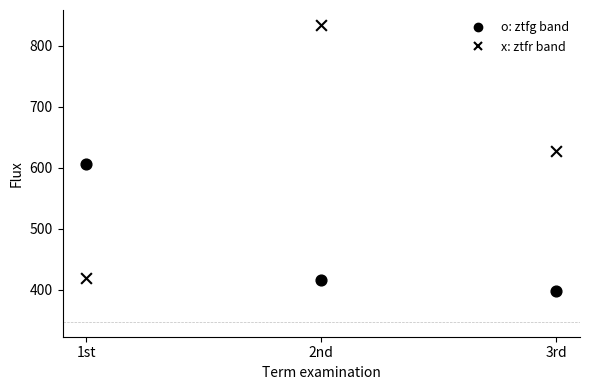

How many data points are displayed?

6